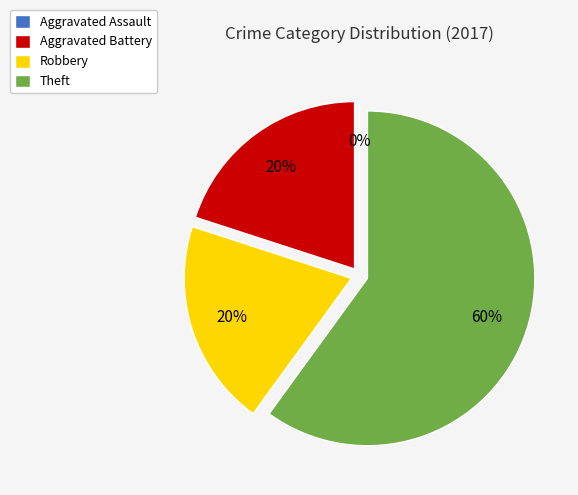

True or false: Aggravated Battery accounts for 12% of the total.

False